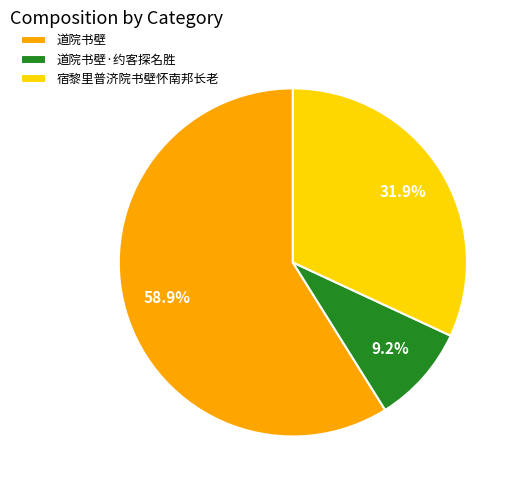

Is 宿黎里普济院书壁怀南邦长老 the majority of the pie?

No